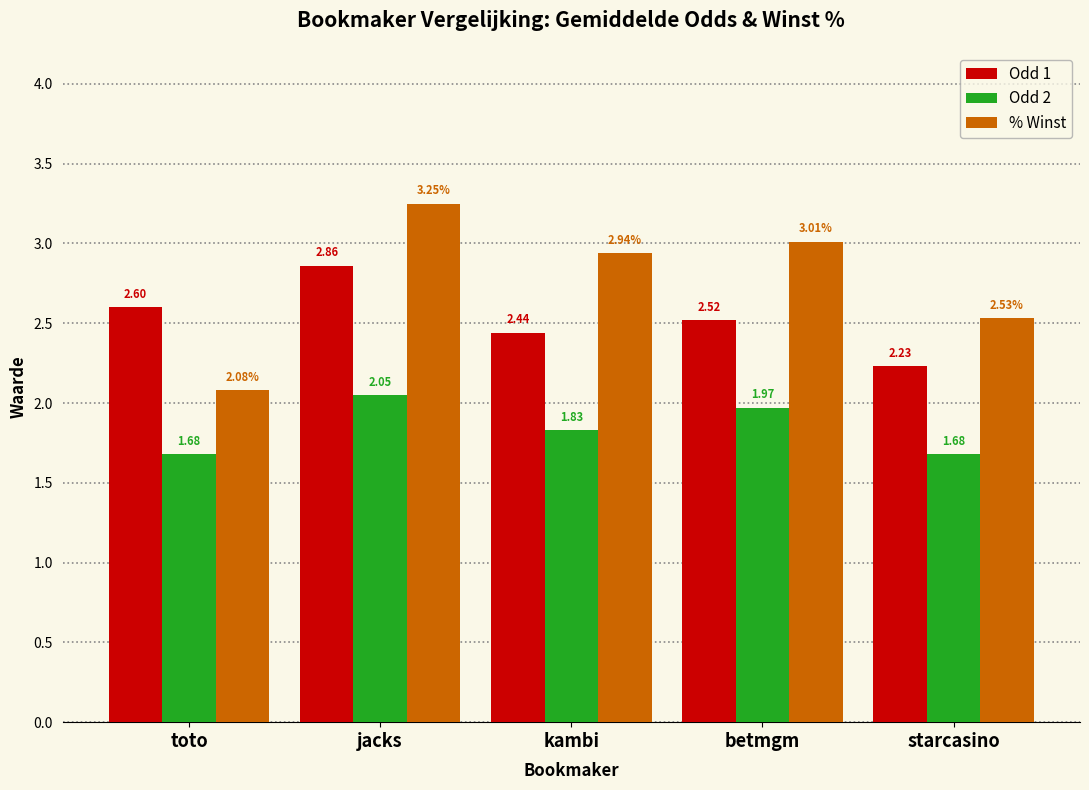

True or false: % Winst has a value of 5.1 at betmgm.

False